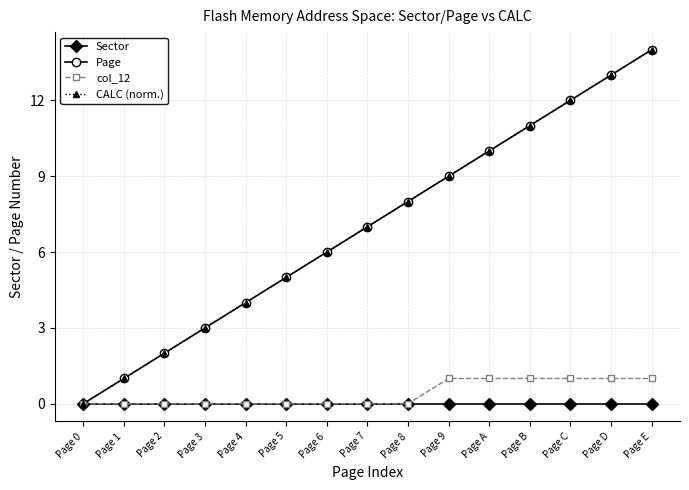

Is this an area chart (filled region under the line)?

No